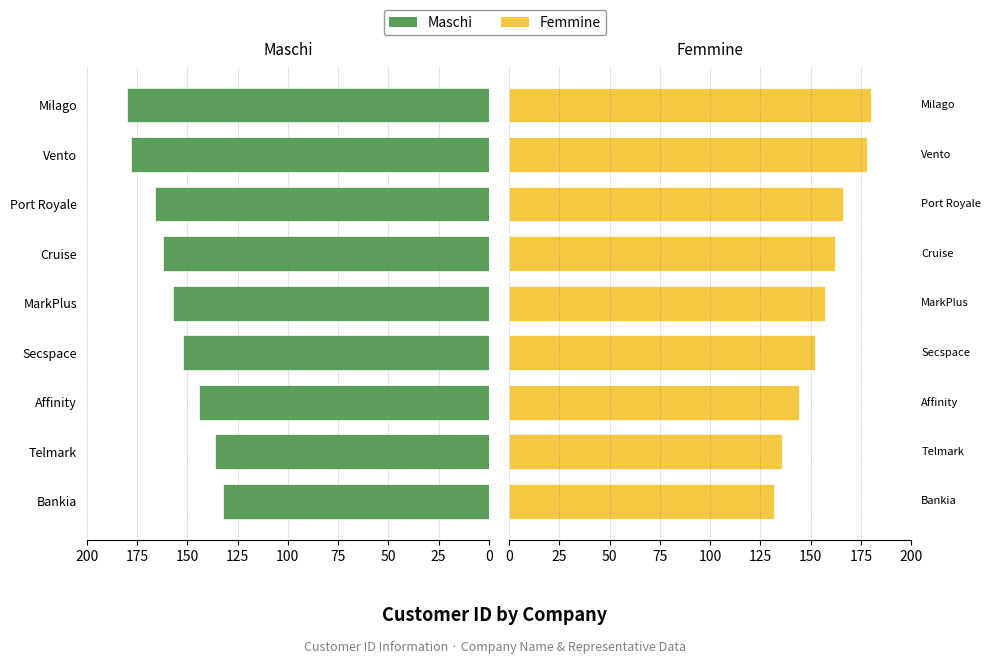

What is the total value across all series at Secspace?

304